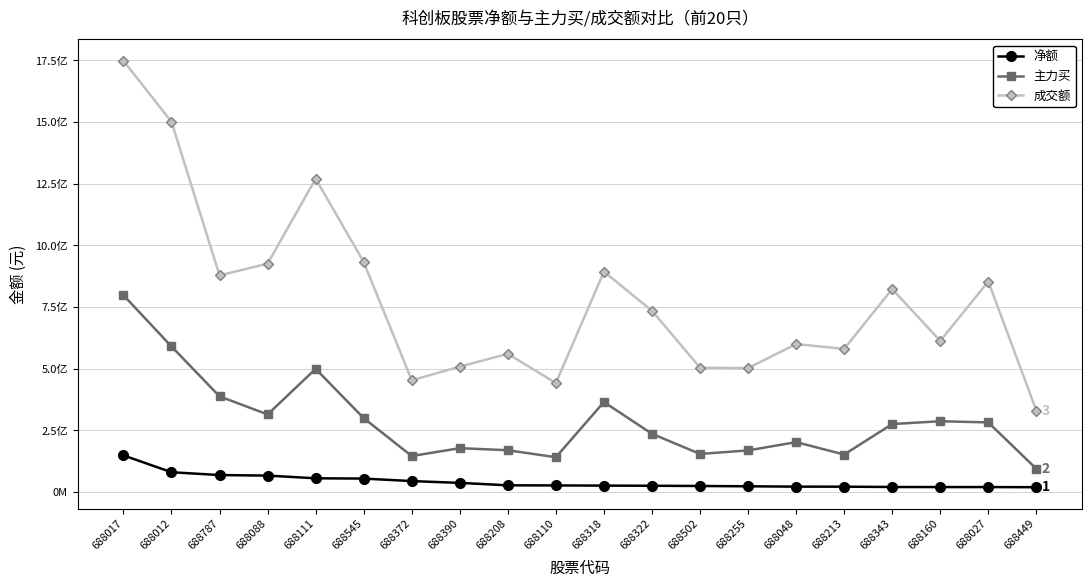

Which category has the lowest value in the 净额 series?

688449